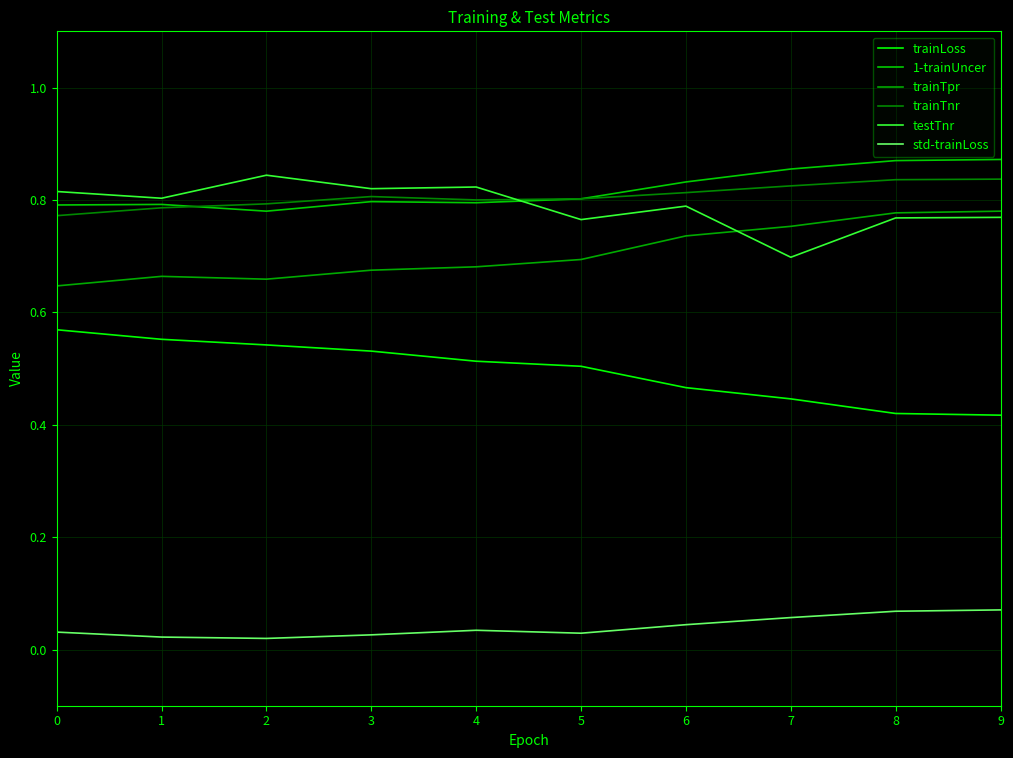

What is the total value across all series at 8?

3.7